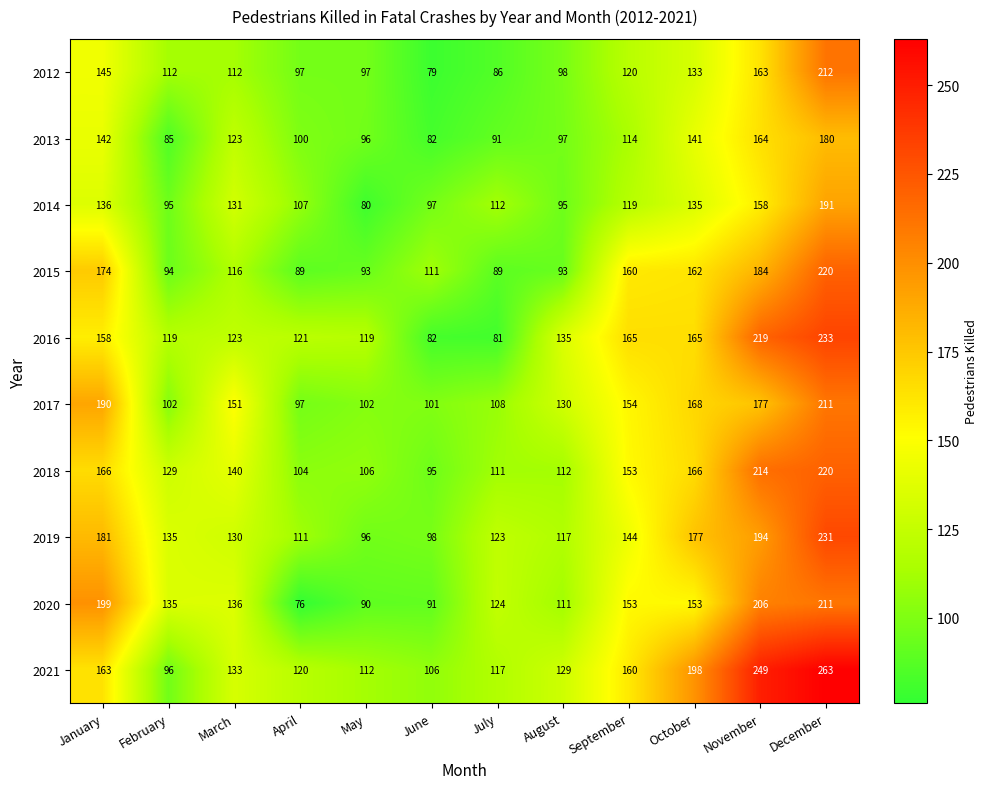

How many series are shown in this chart?

10